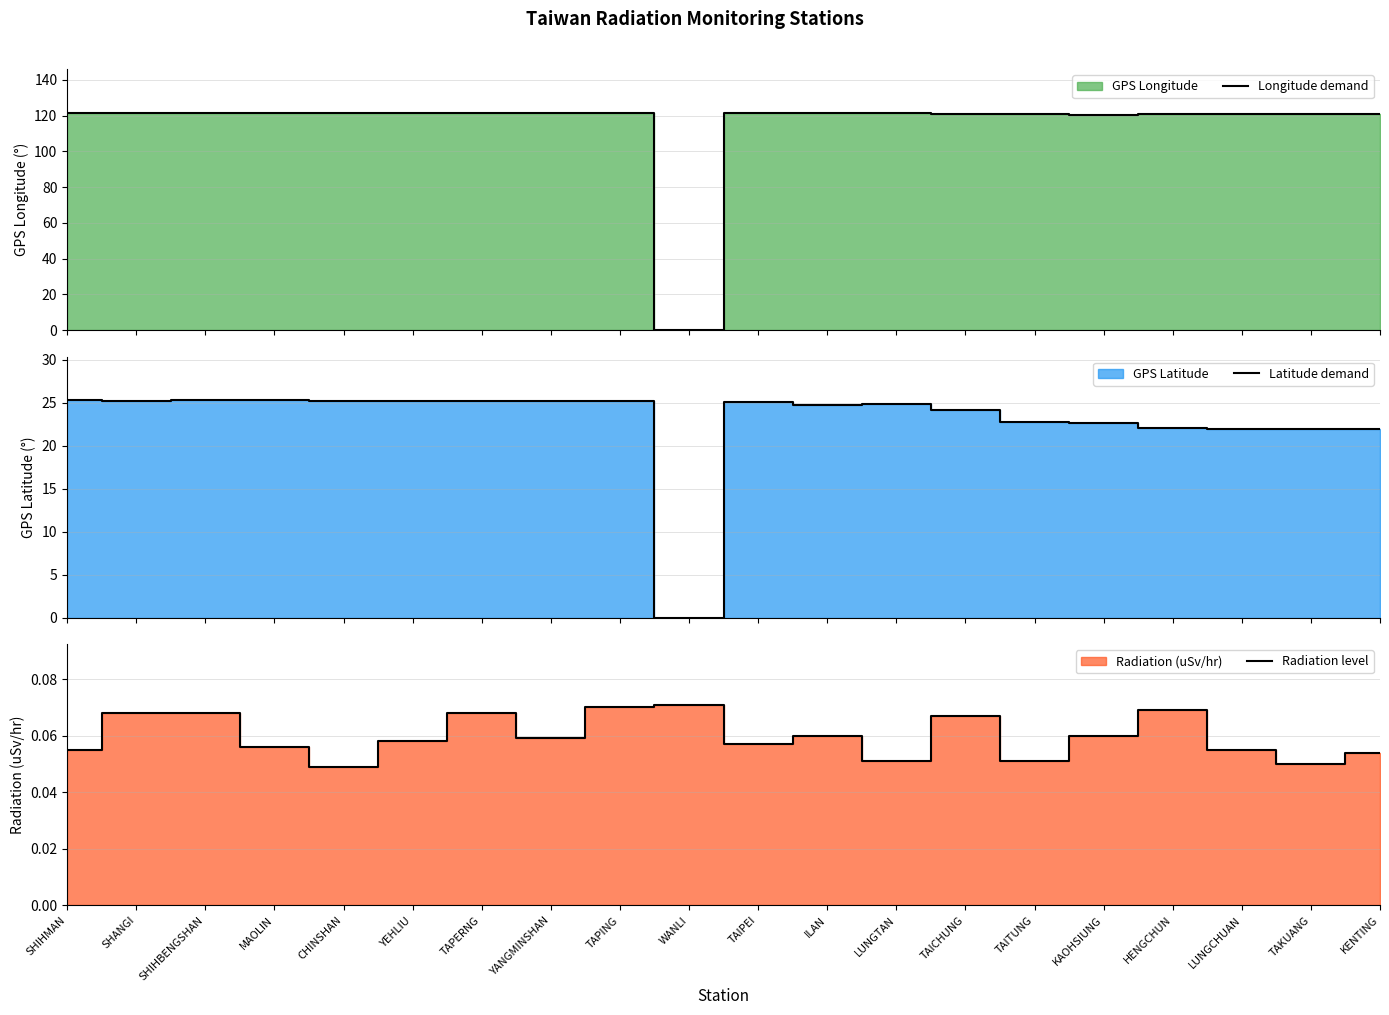

After their last crossing, which series has the higher values: Longitude demand or Radiation level?

Longitude demand